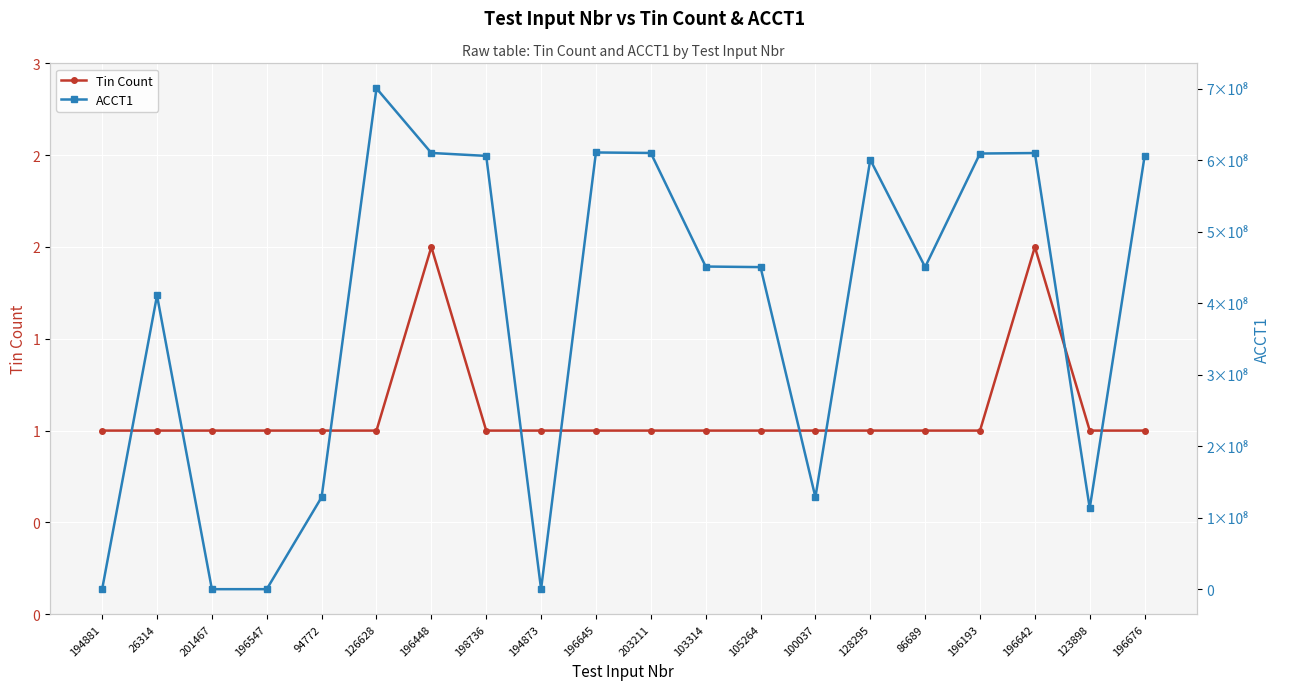

True or false: ACCT1 has a value of 18373 at 196547.

False